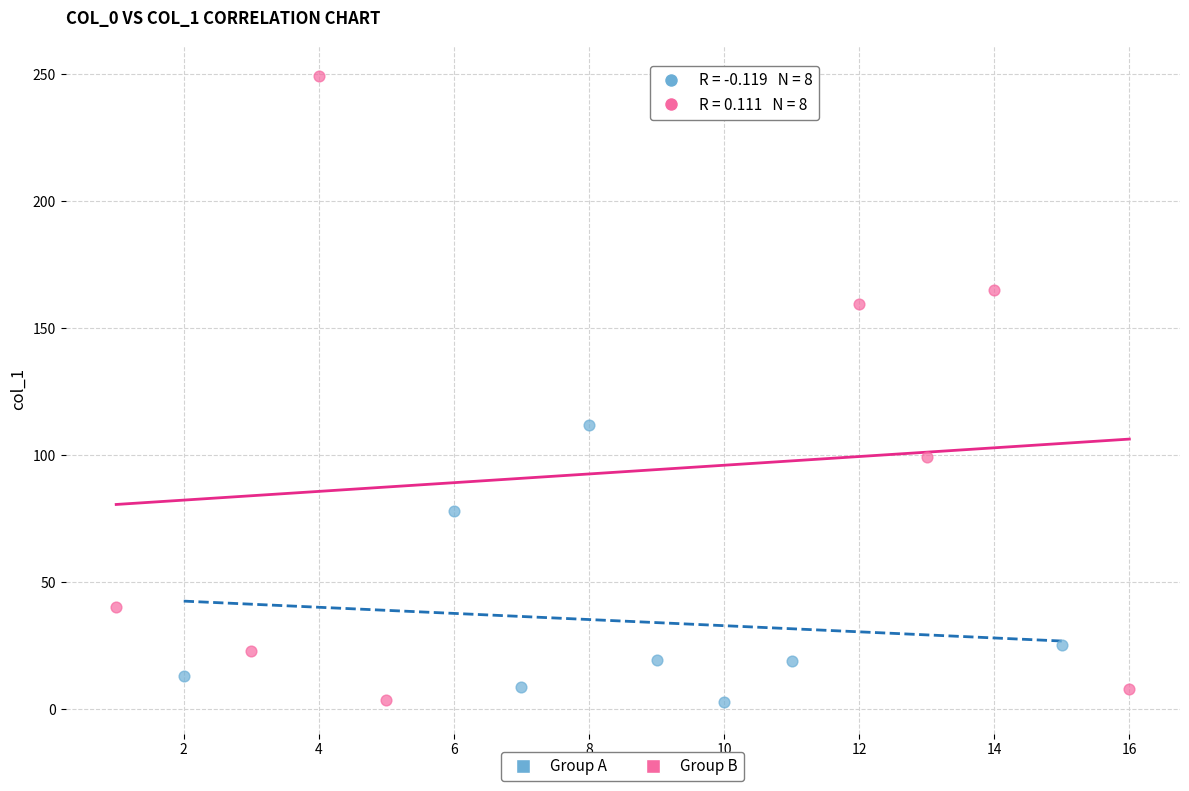

Which series contains the highest Y value?

Group B